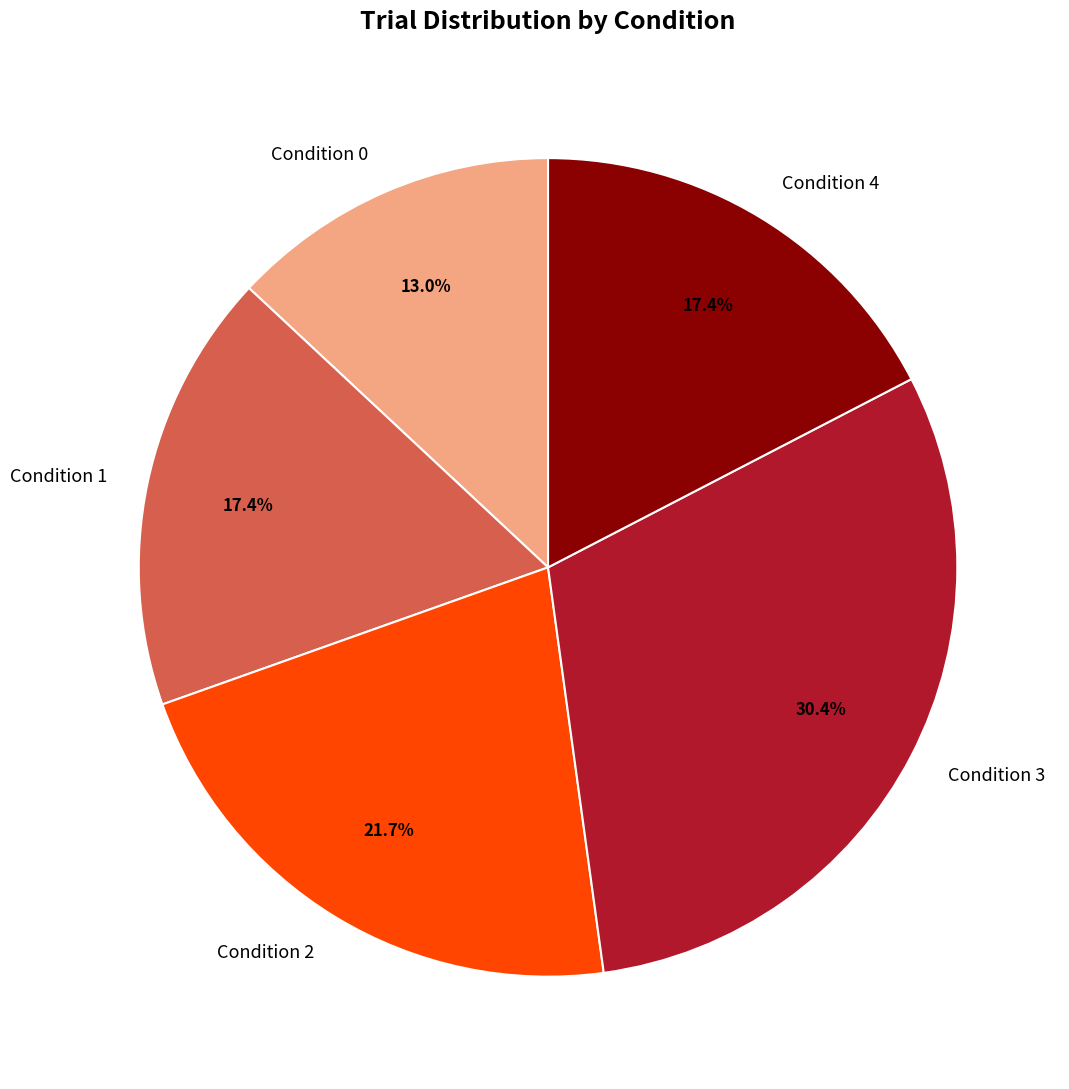

Is the sum of Condition 4 and Condition 1 greater than half?

No